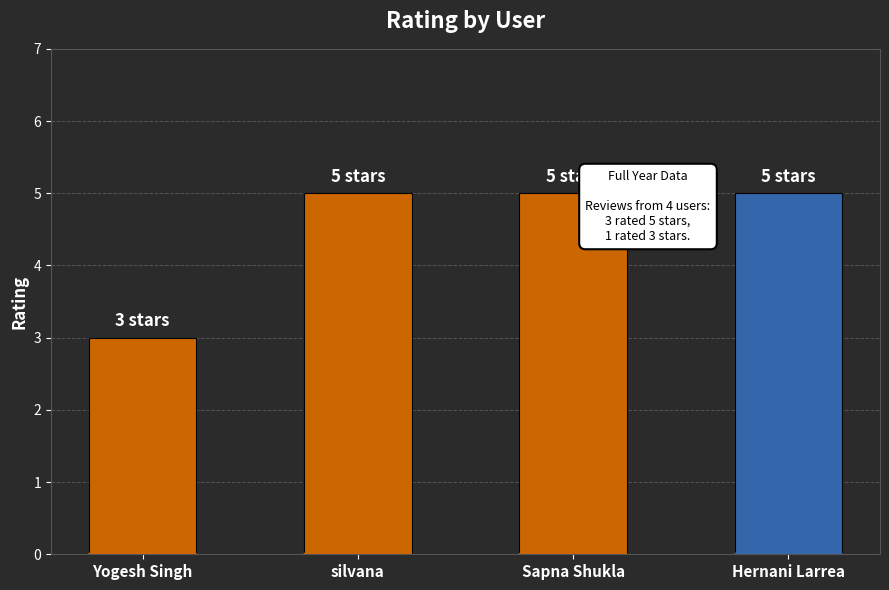

Reading right to left, extract all data points from this chart.

5	5	5	3